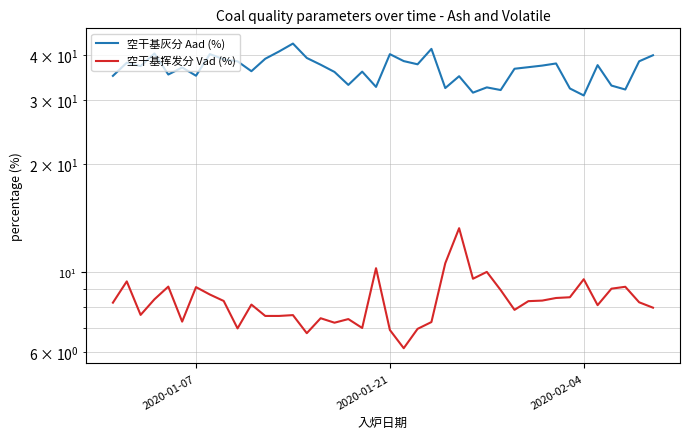

What is the difference between the maximum and minimum values in the 空干基挥发分 Vad (%) series?

7.1